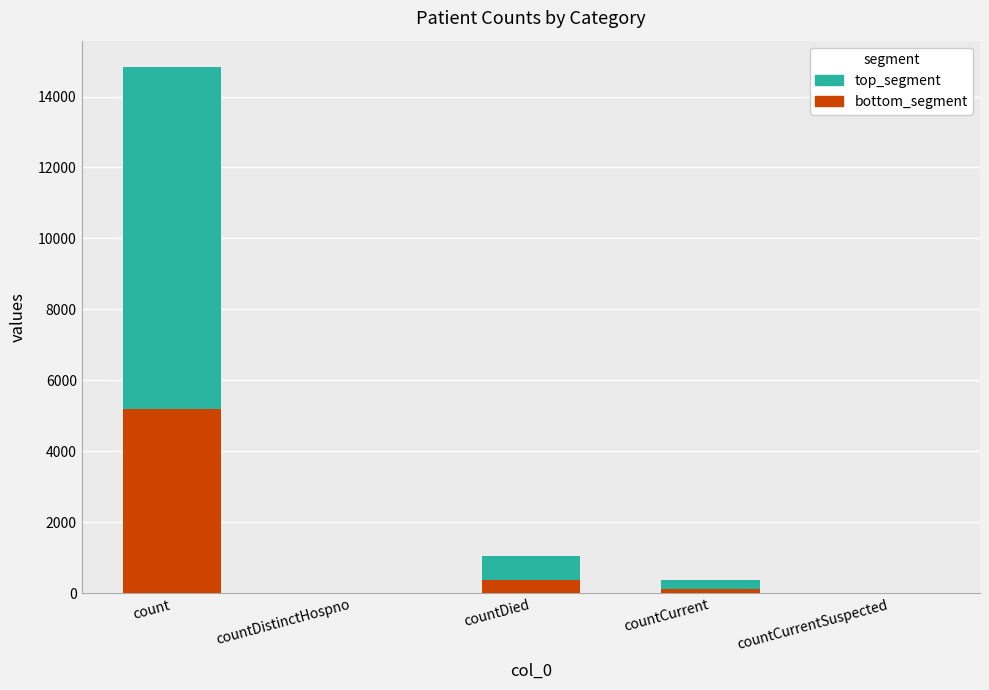

Are the bars grouped side by side (vs. stacked)?

No